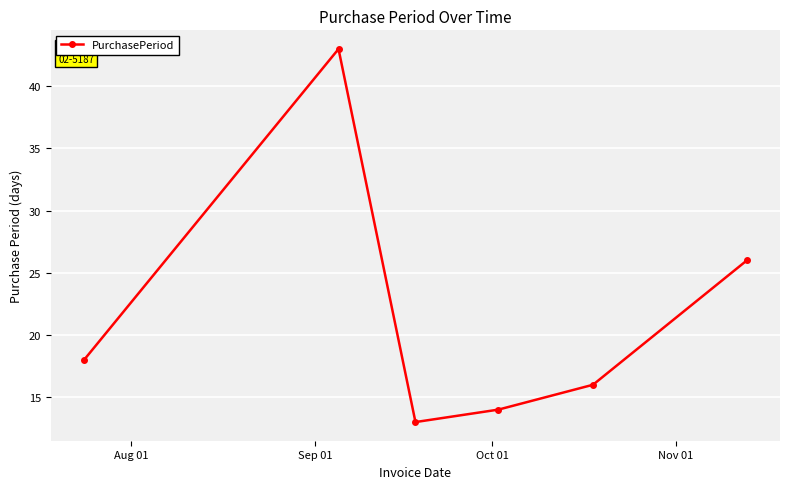

Reading left to right, transcribe all the data shown in this chart.

18	43	13	14	16	26